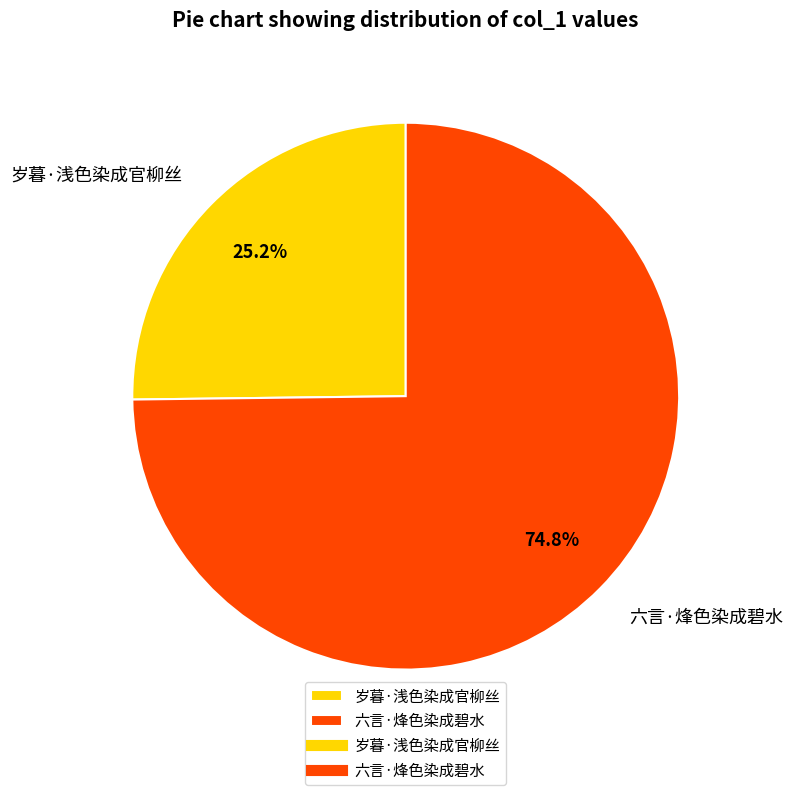

What percentage do 岁暮·浅色染成官柳丝 and 六言·烽色染成碧水 together represent?

100.0%